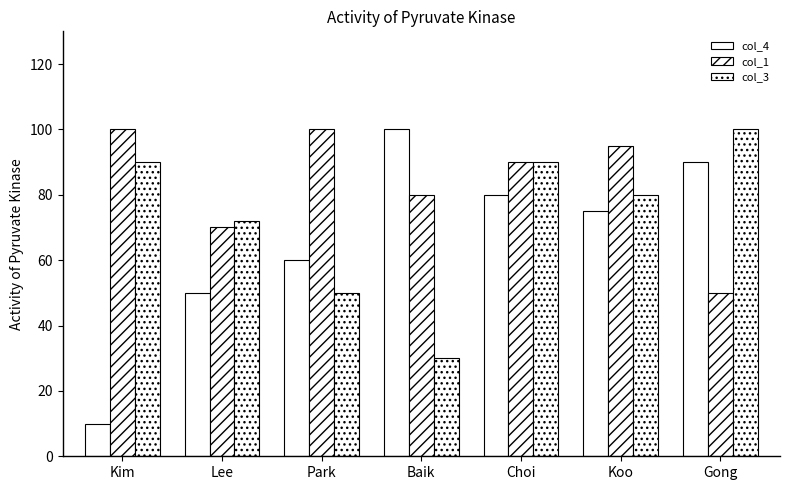

Between Baik and Koo, which series saw the biggest shift?

col_3